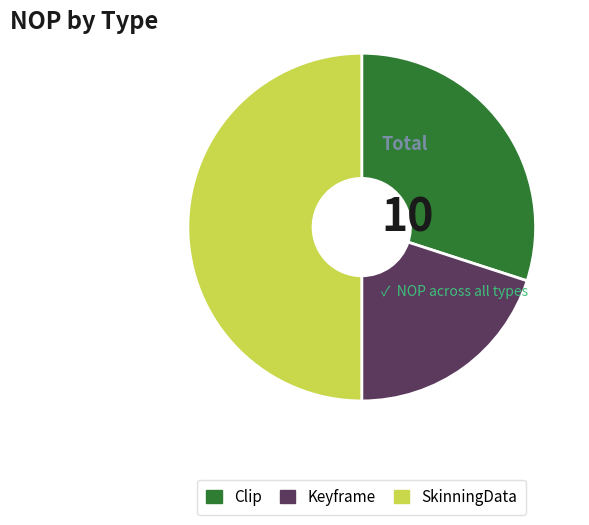

Do SkinningData and Clip together represent more than half of the pie?

Yes